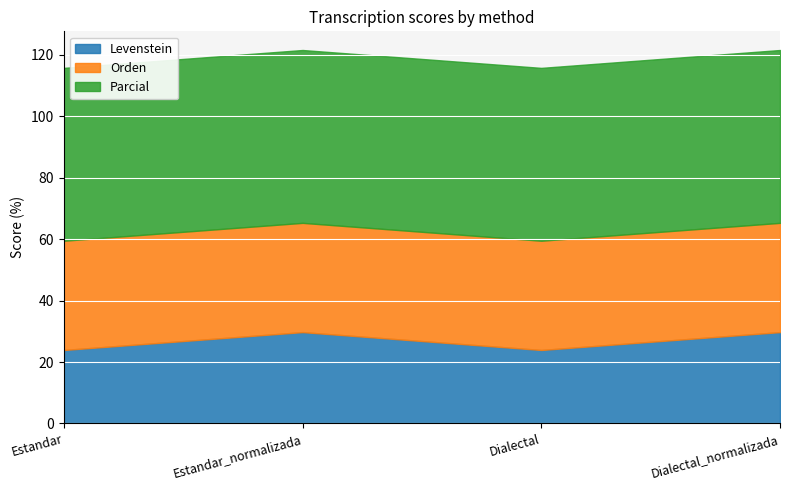

Is the value of Orden at Estandar greater than the value of Levenstein at Estandar_normalizada?

Yes